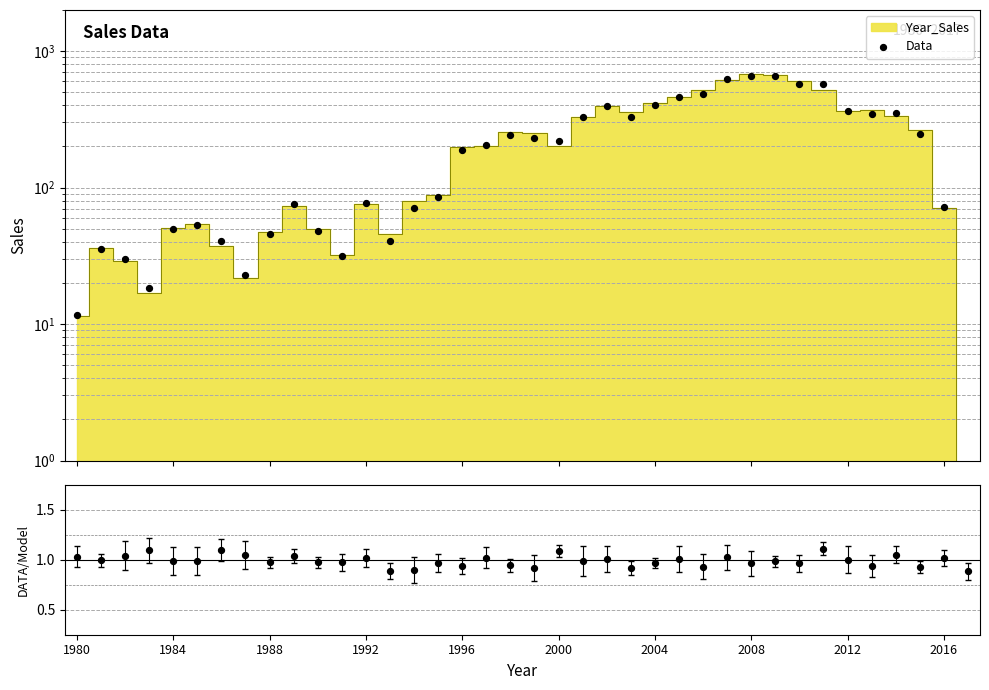

Which series has the largest total across all categories?

Data